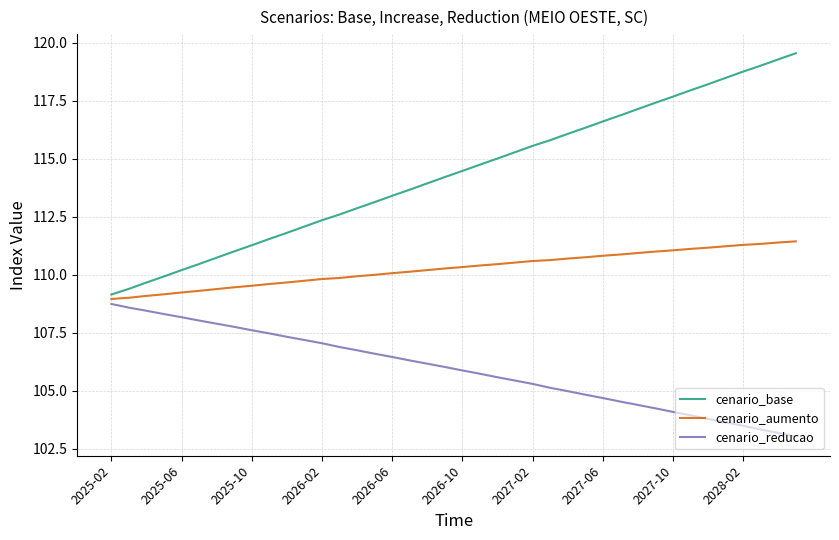

What is the difference between the maximum and minimum values in the cenario_reducao series?

5.7